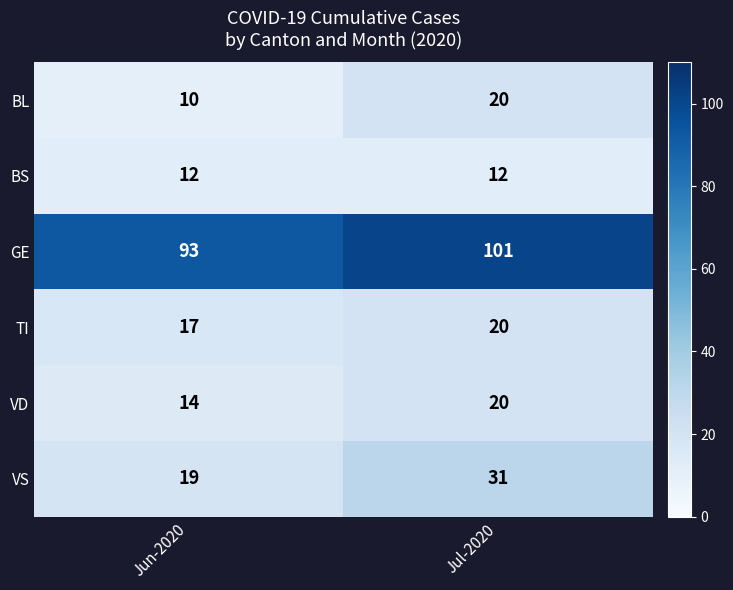

Which series has the largest range (max minus min)?

VS